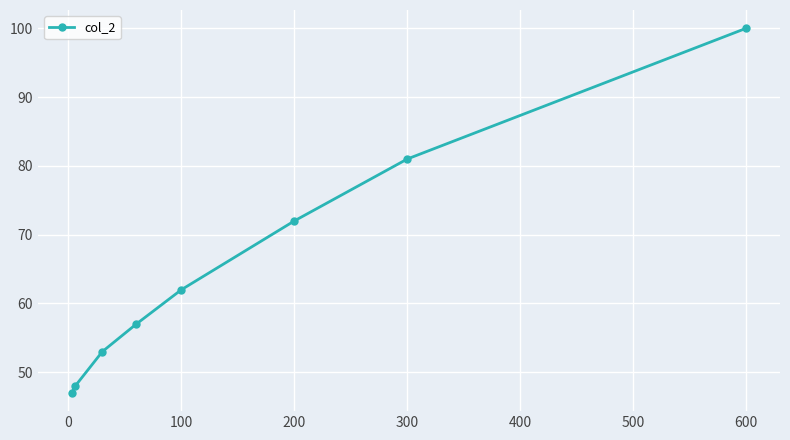

Where is the data nearest to the value 73?

200